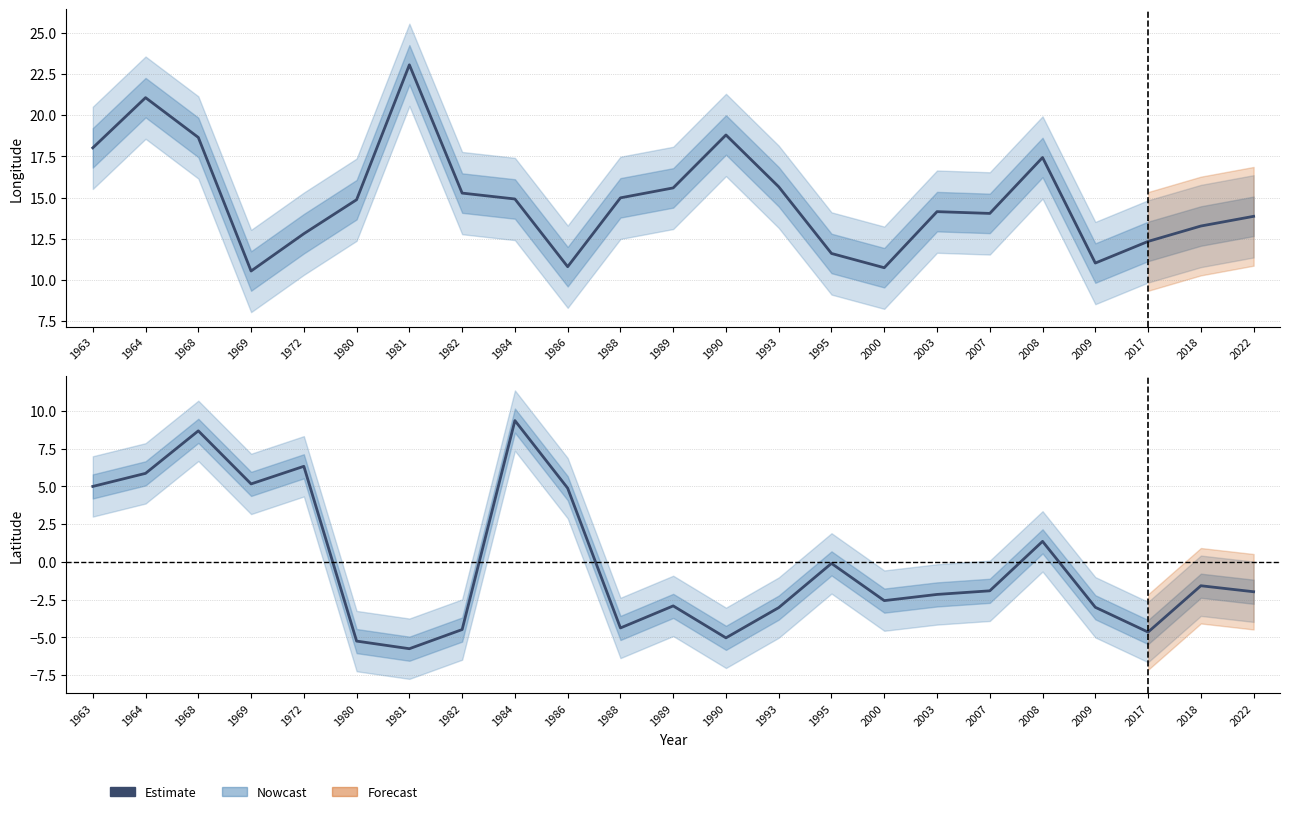

What is the average value of the lon (Estimate) series?

14.9